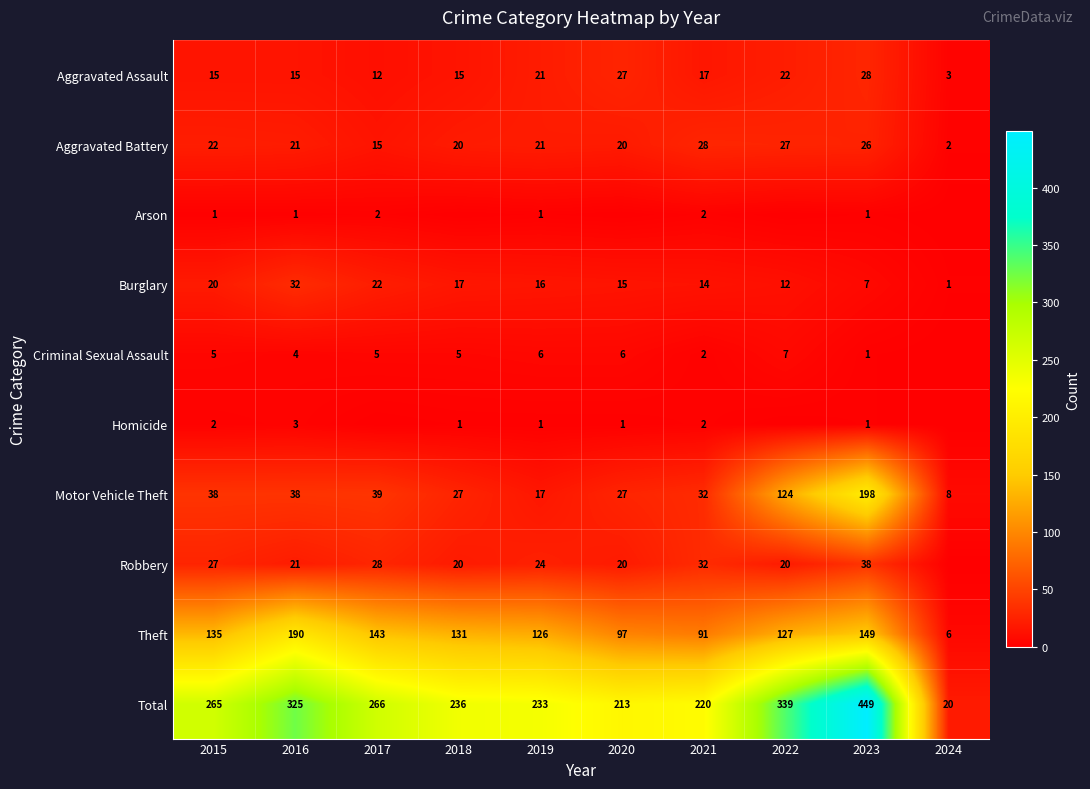

What is the sum of the Aggravated Assault values at 2024 and 2020?

30